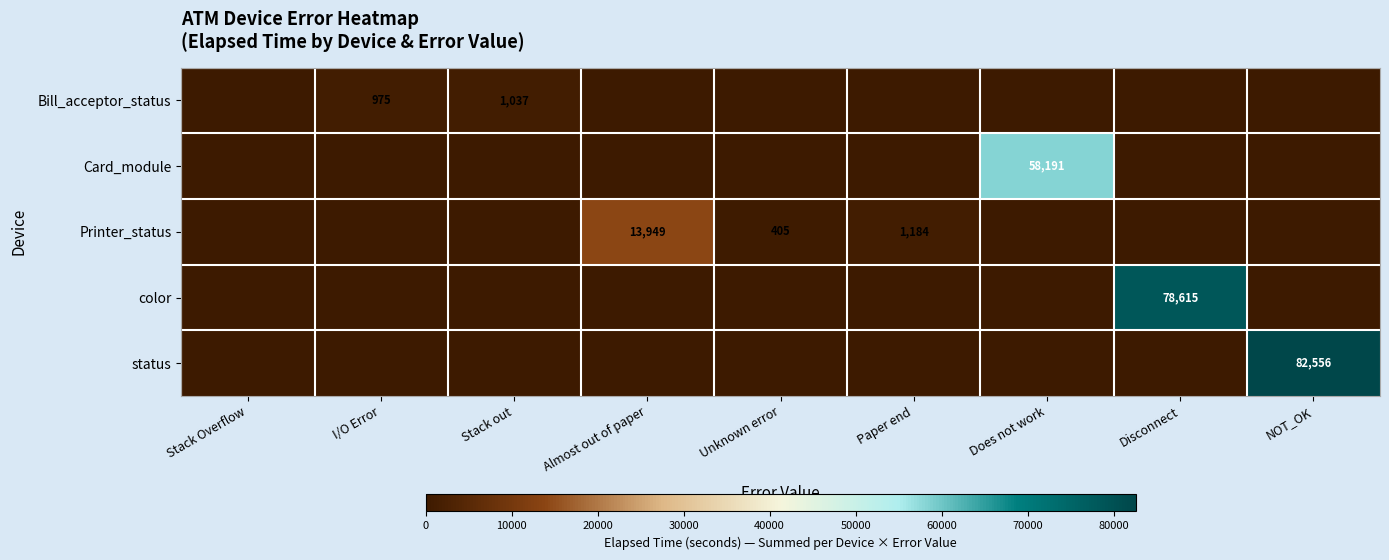

The status series shows 138043 at NOT_OK. True or false?

False